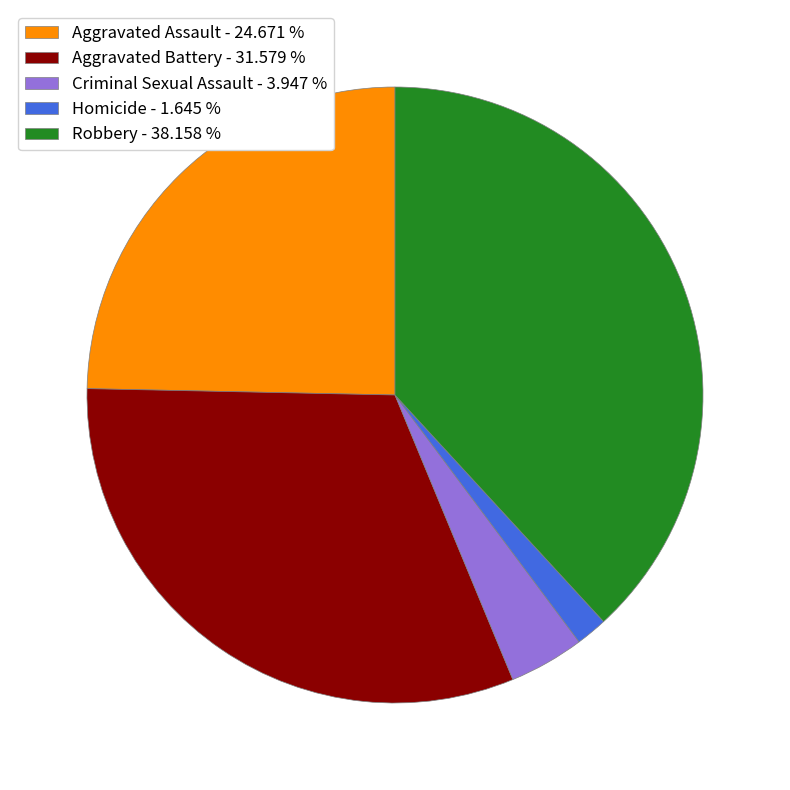

Is there a majority slice in this chart?

No